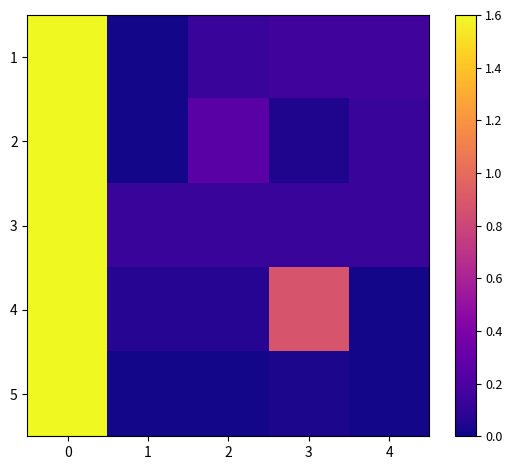

Reading left to right, transcribe all the data shown in this chart.

1: 0=1.6	1=0.0	2=0.1	3=0.2	4=0.2
2: 0=1.6	1=0.0	2=0.3	3=0.0	4=0.1
3: 0=1.6	1=0.1	2=0.1	3=0.1	4=0.1
4: 0=1.6	1=0.1	2=0.1	3=0.9	4=0.0
5: 0=1.6	1=0.0	2=0.0	3=0.0	4=0.0